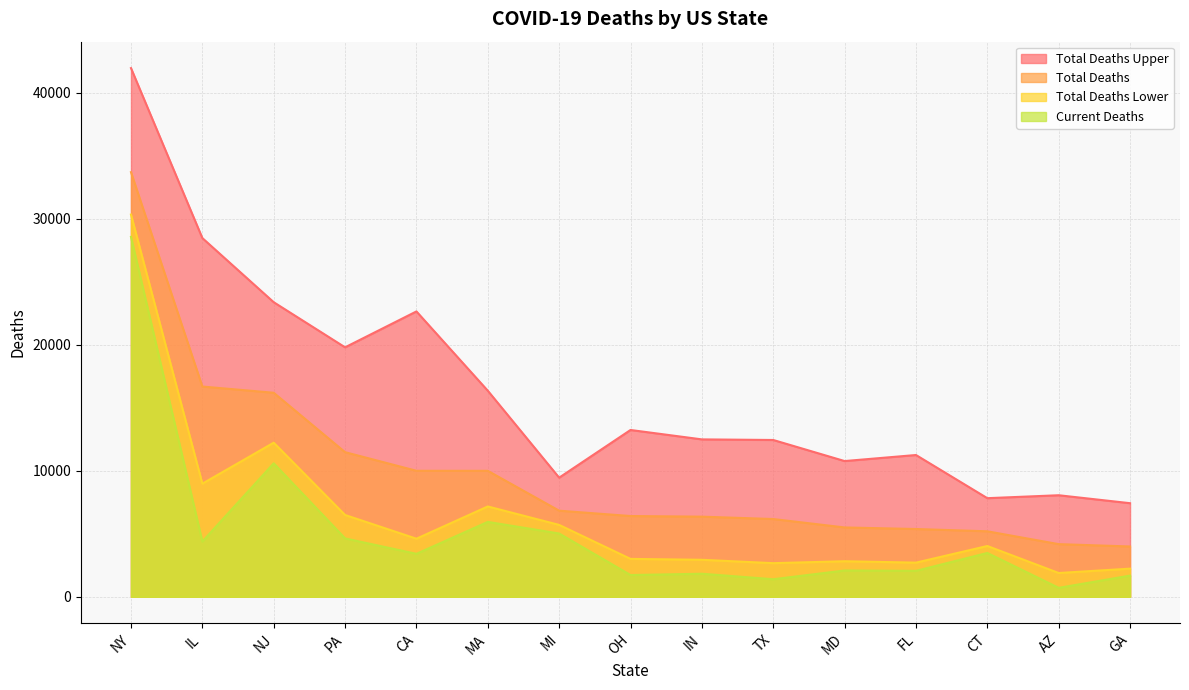

What is the greatest value displayed?

41951